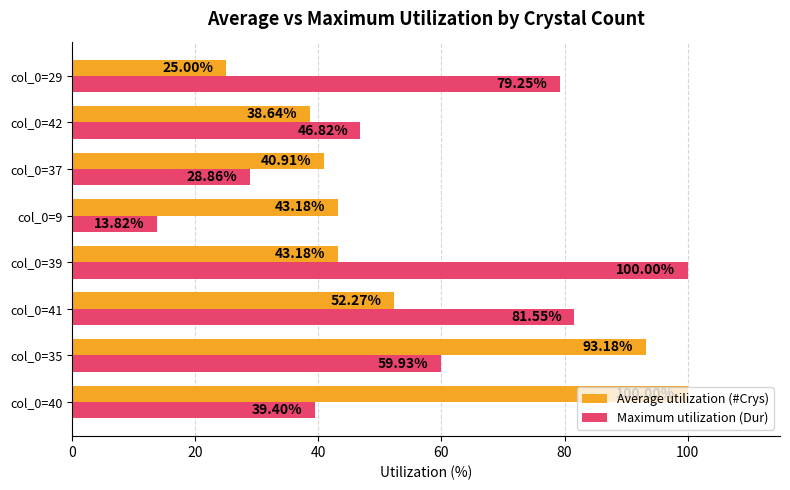

What is the smallest value displayed?

13.8